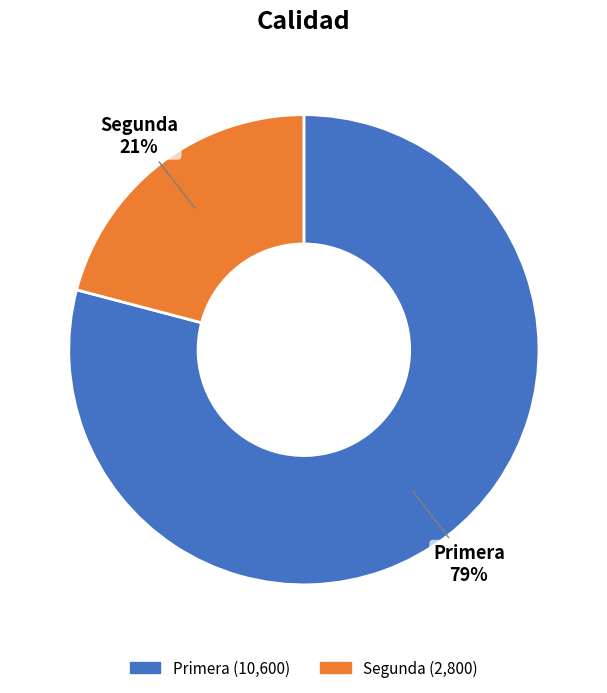

Rank the categories by value from highest to lowest.

Primera, Segunda